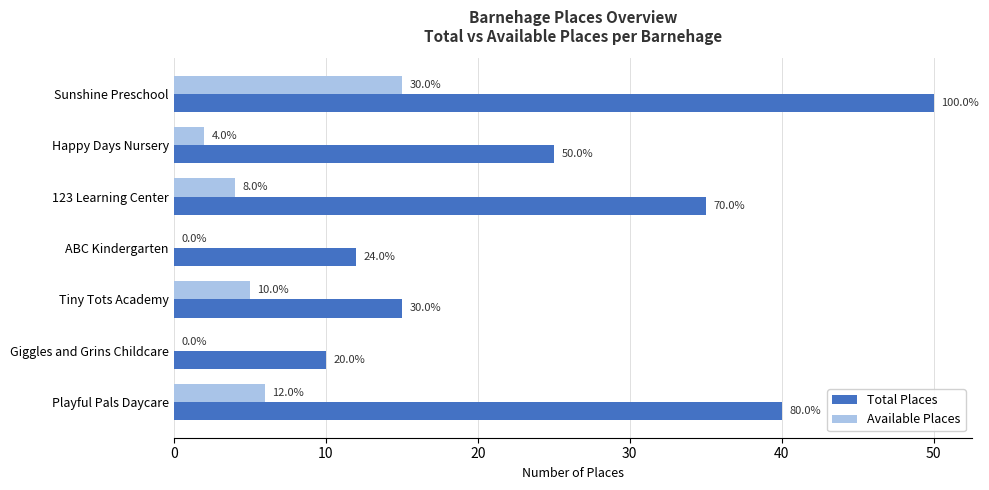

What are all the series names shown in the legend?

Total Places, Available Places